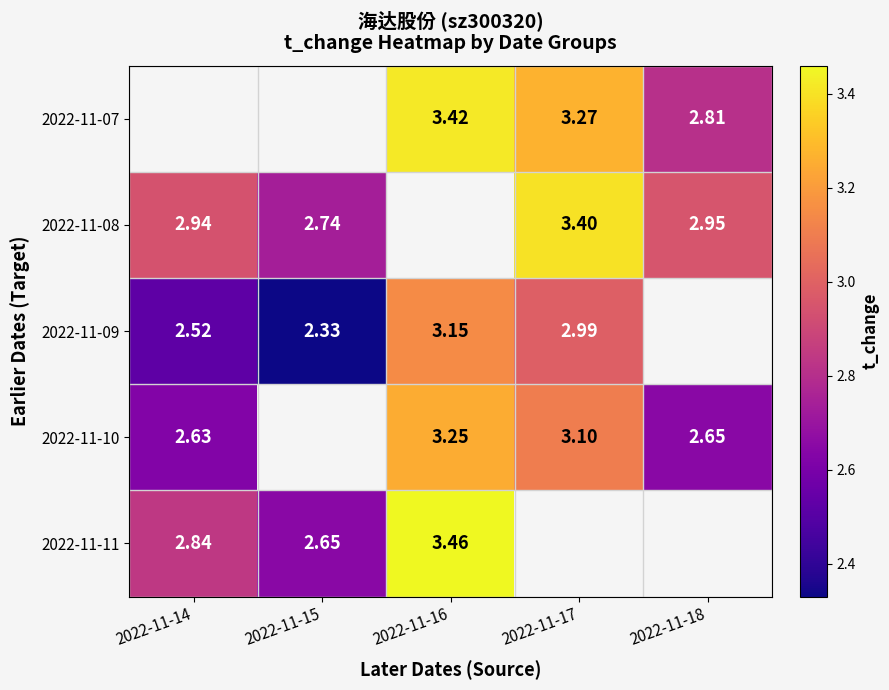

Is the value of 2022-11-11 at 2022-11-16 greater than the value of 2022-11-07 at 2022-11-16?

Yes